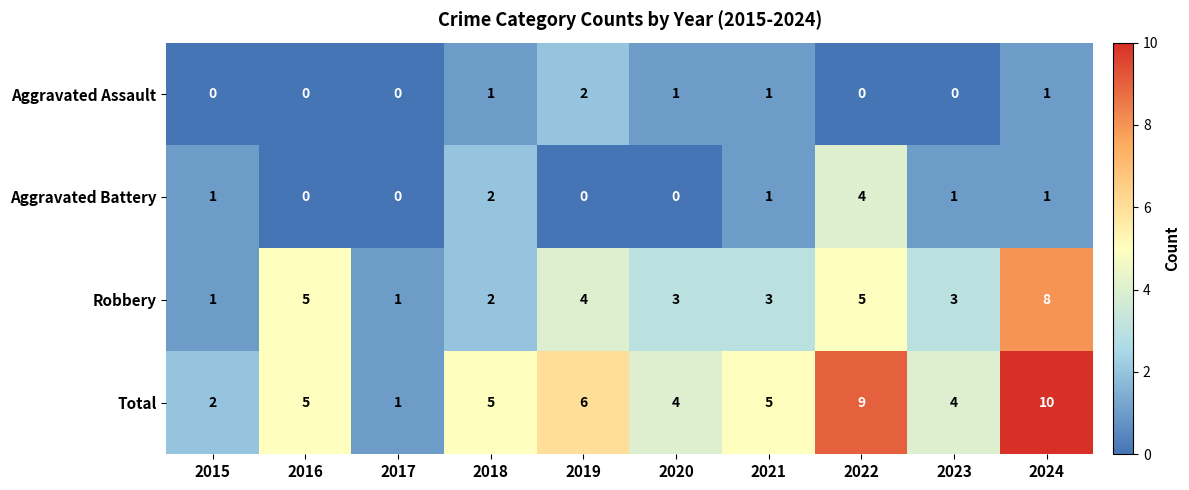

How many Aggravated Assault values are between 0 and 1?

9